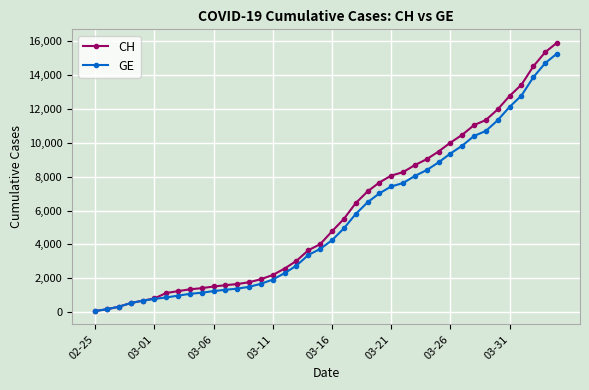

What is the sum of all GE values?

217014